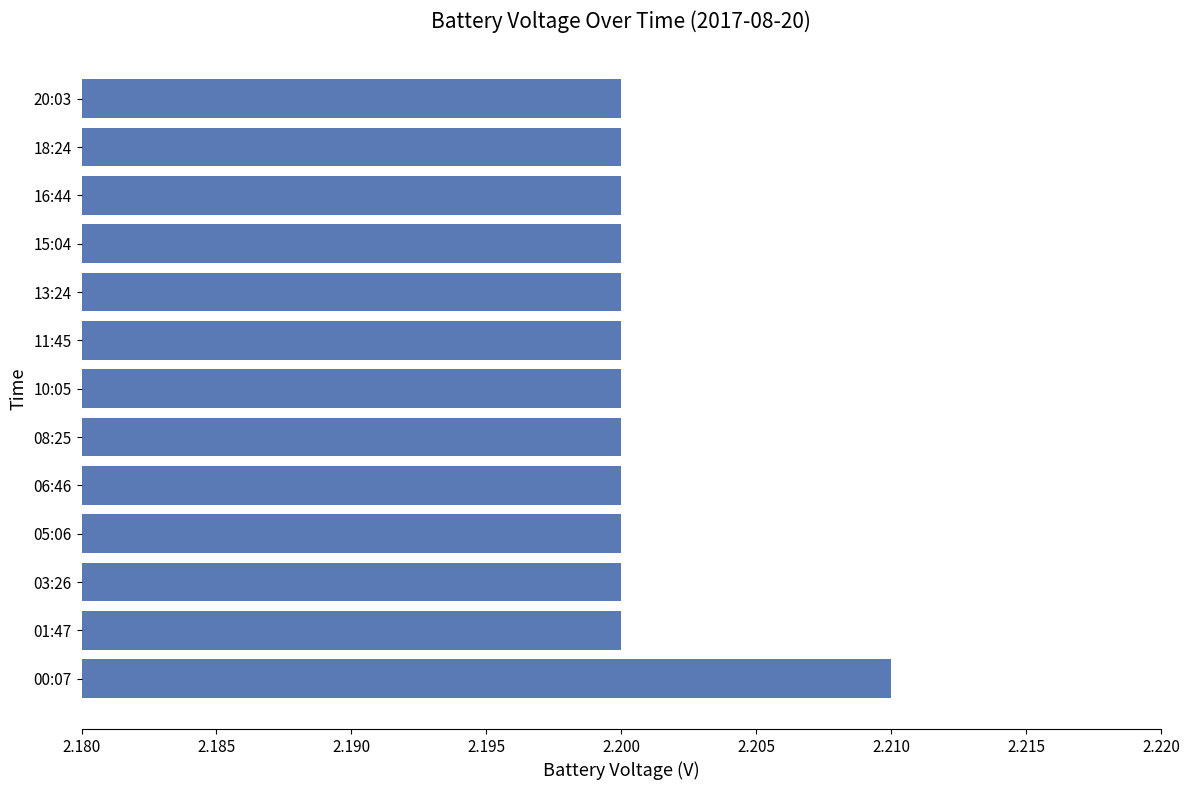

True or false: the data shows 2.2 at 08:25.

True